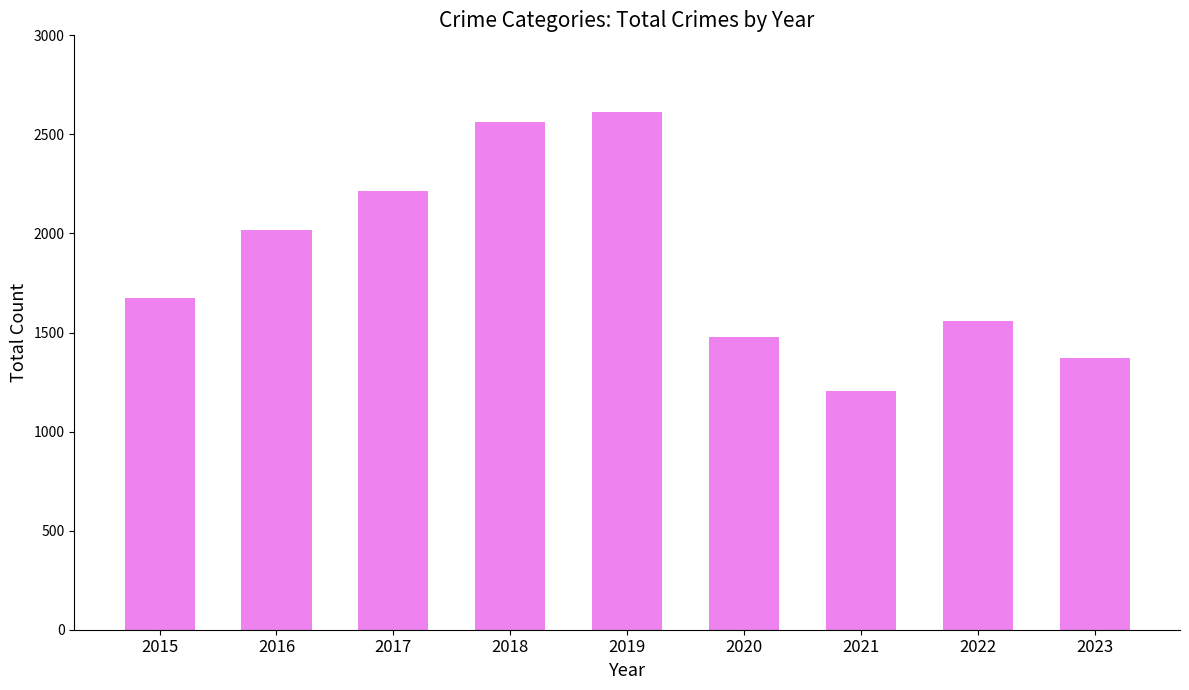

What is the change in value from 2020 to 2022?

+80